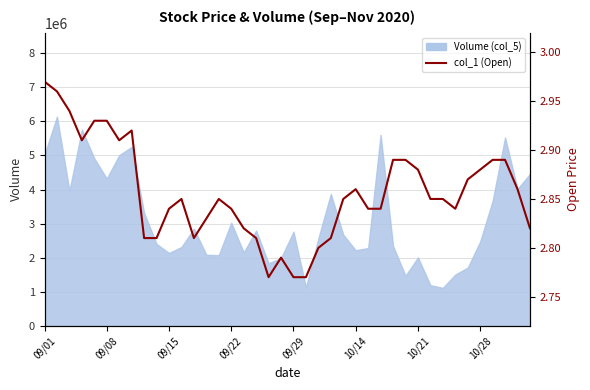

How many points are lower than both their immediate neighbors (excluding endpoints)?

5